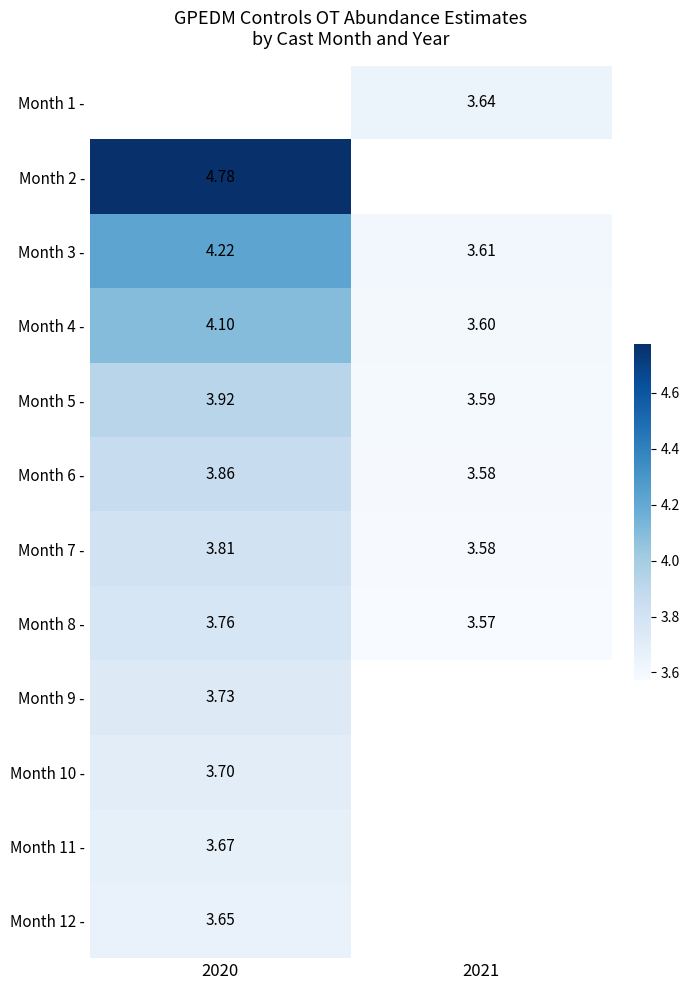

Is the value of Month 4 - at 2021 greater than the value of Month 6 - at 2020?

No